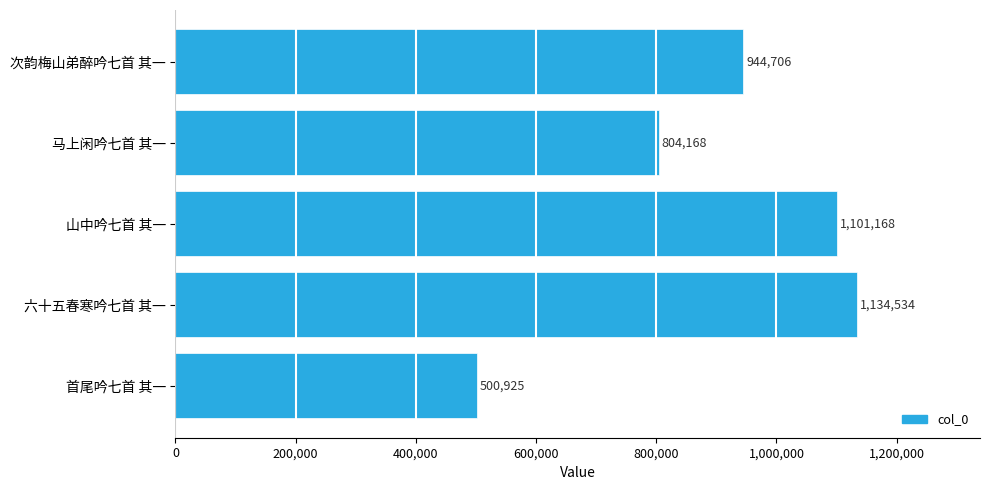

What is the greatest value displayed?

1134534